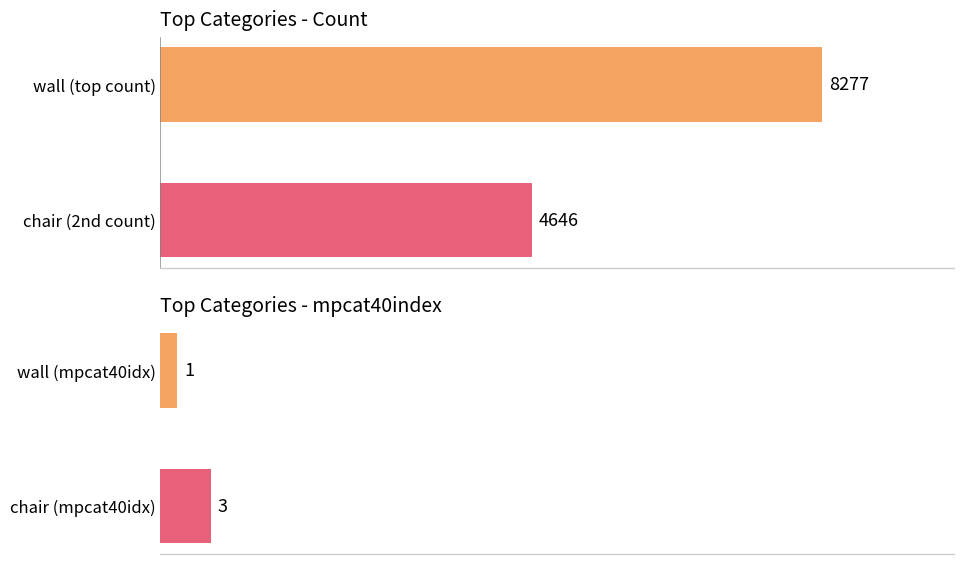

True or false: mpcat40index has a value of 4.7 at chair (mpcat40idx).

False